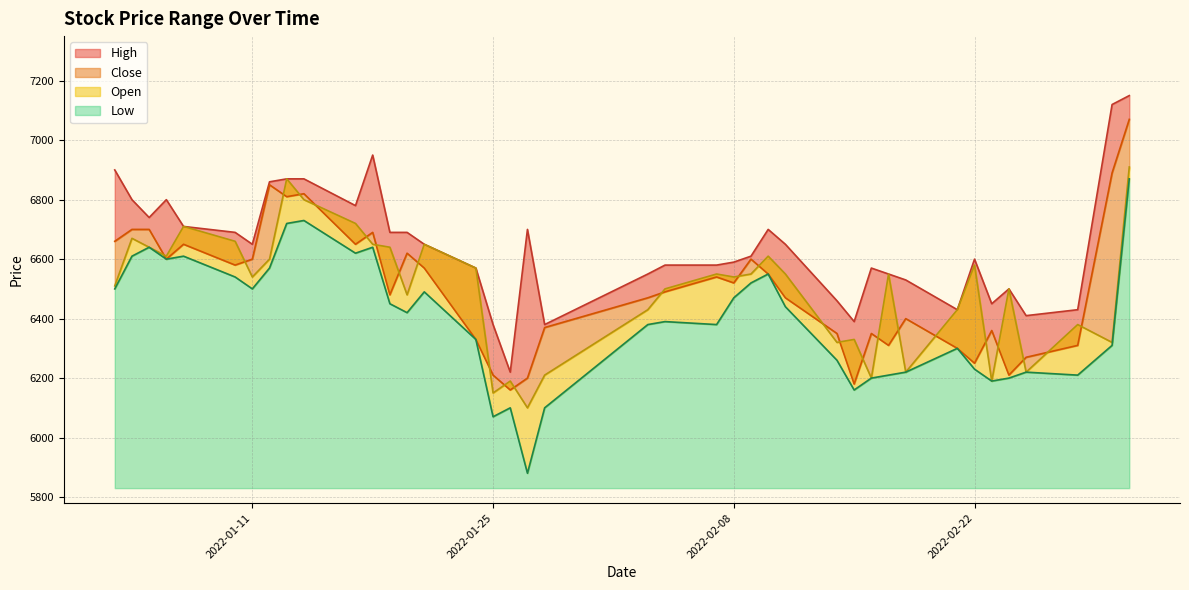

What is the label of the 23rd point from the right?

2022-01-26